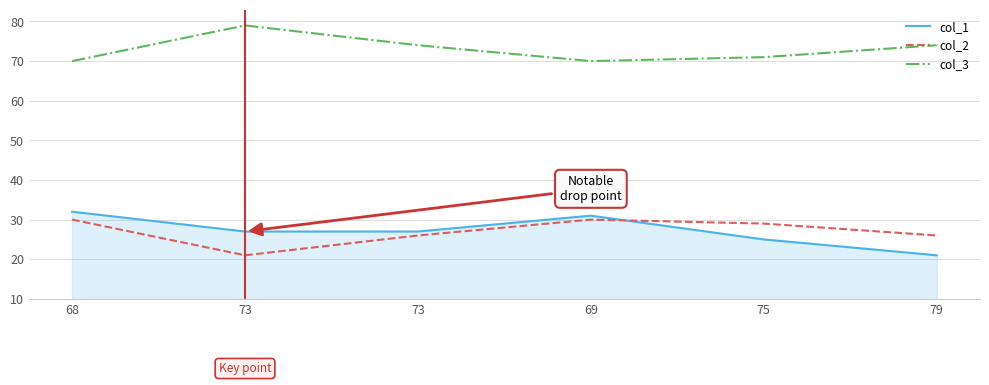

Is the value of col_1 at 73 greater than the value of col_2 at 75?

No